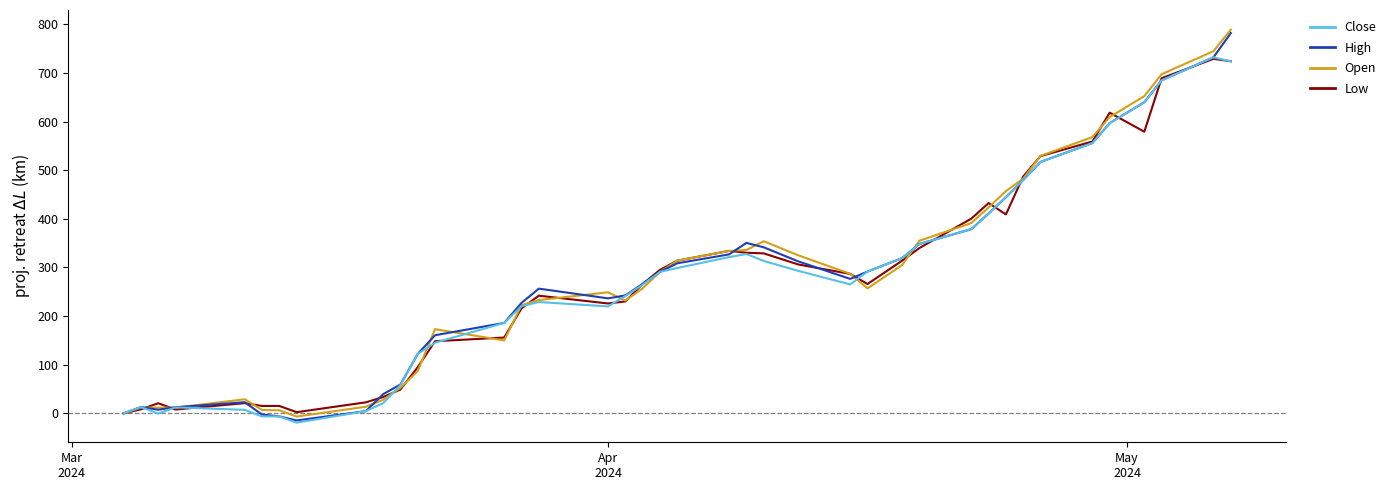

What is the maximum value for Low?

729.0